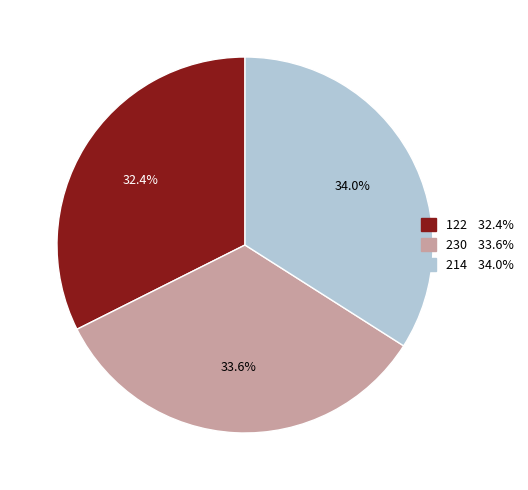

Combined, what portion of the pie is 214 and 230?

67.6%